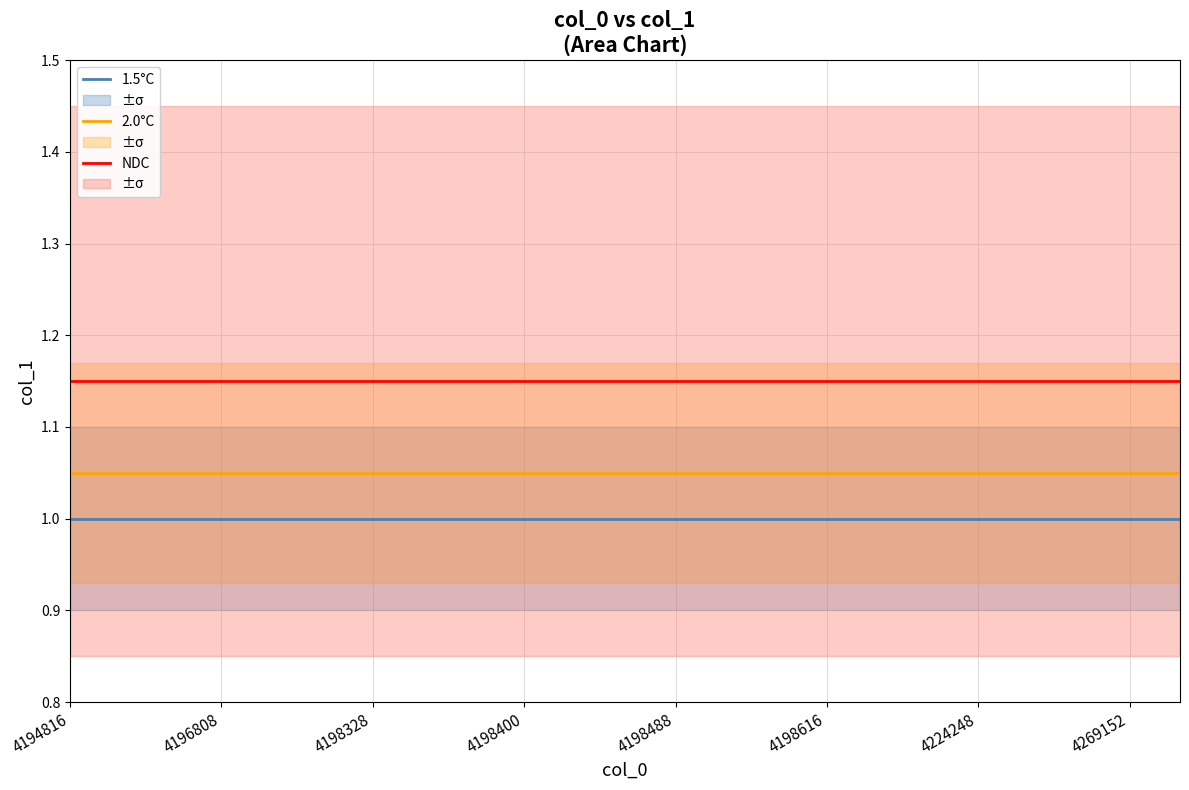

True or false: NDC and 1.5°C cross at least once.

False